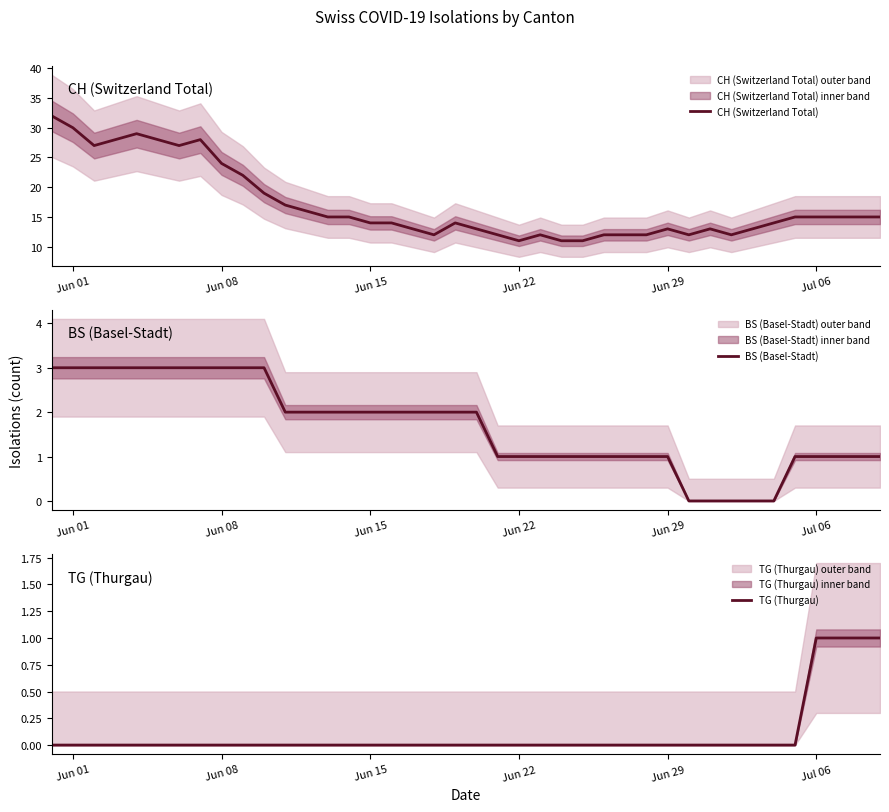

Which series has the largest total across all categories?

CH (Switzerland Total)